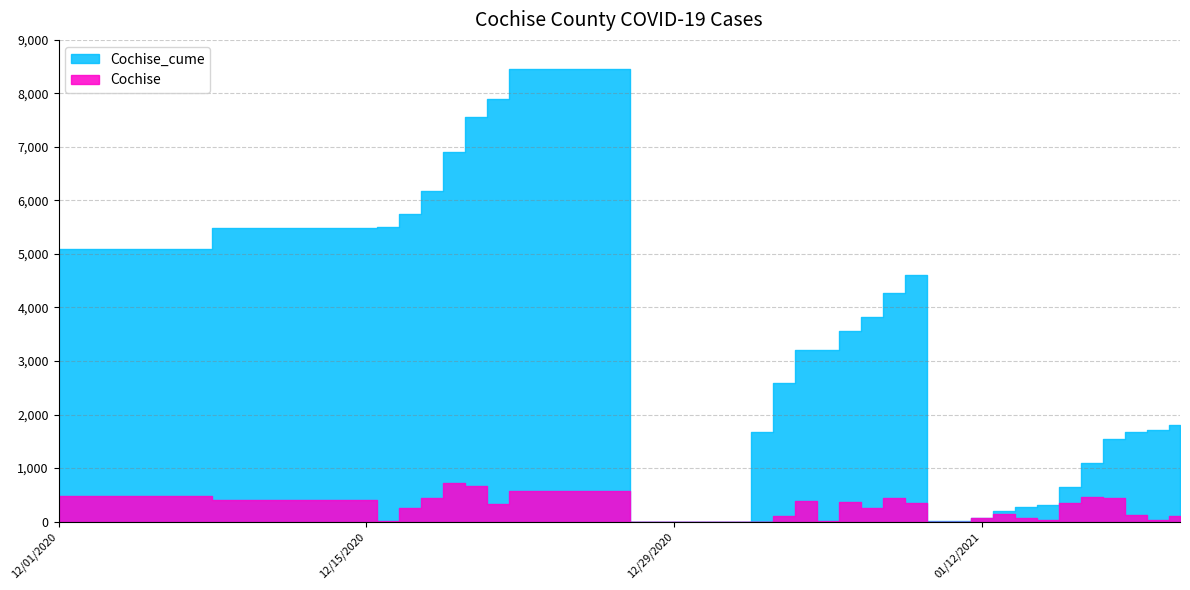

True or false: Cochise_cume and Cochise intersect in this chart.

False